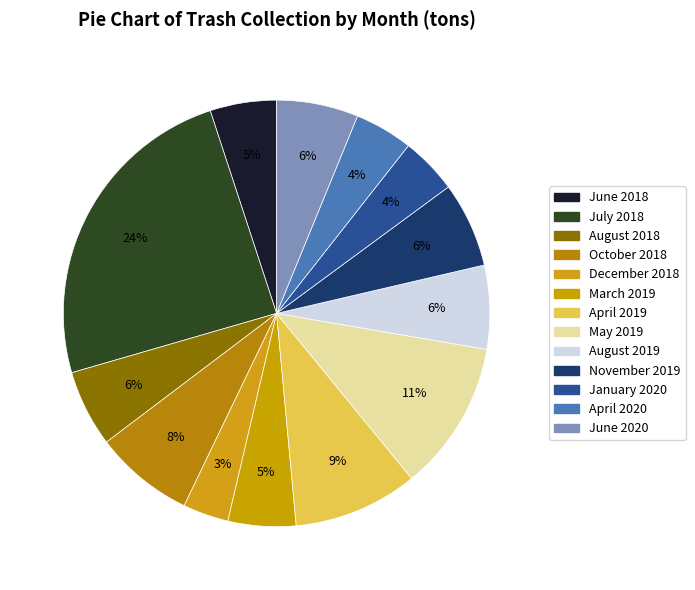

How many segments does this pie chart have?

13